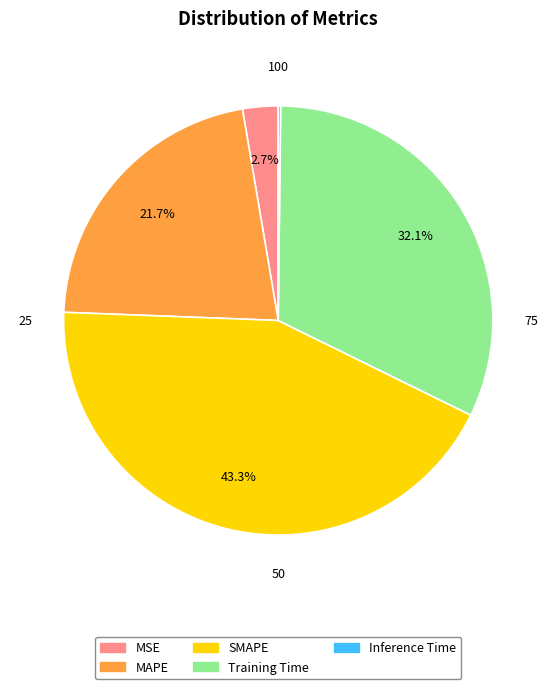

Does any single category account for the majority?

No